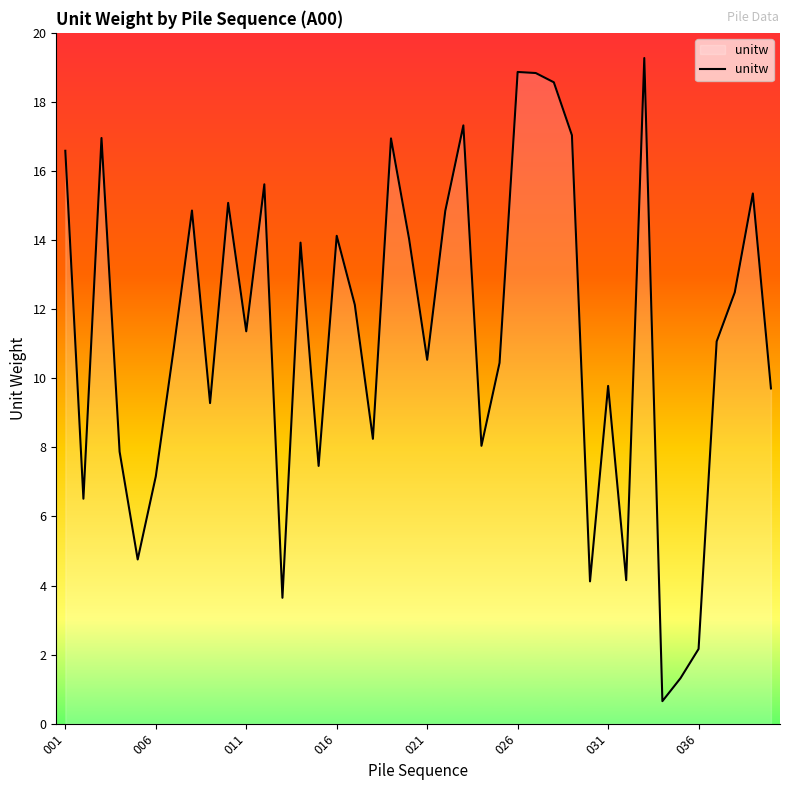

What is the difference between the maximum and minimum values?

18.6